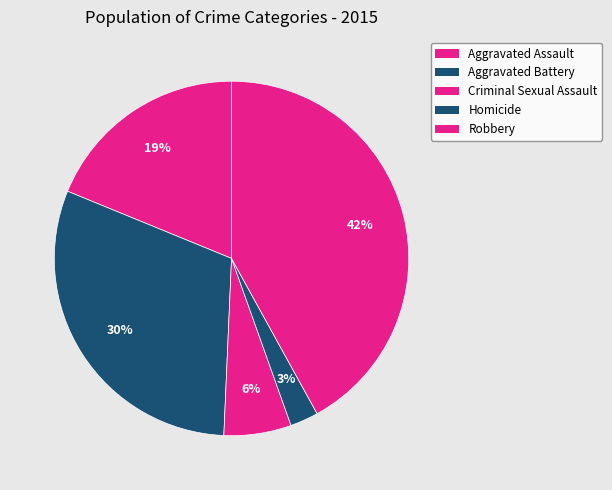

Which category has the smallest portion of the pie?

Homicide